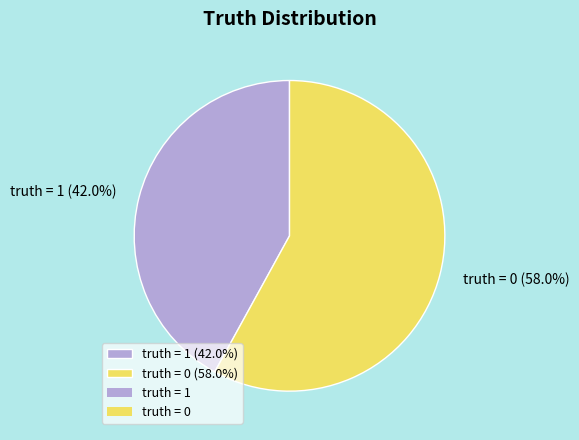

What is the smallest slice in the pie chart?

truth = 1